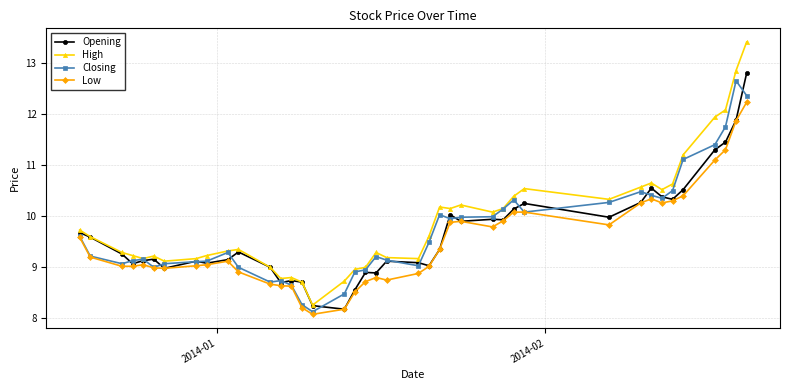

What are all the series names shown in the legend?

Opening, High, Closing, Low